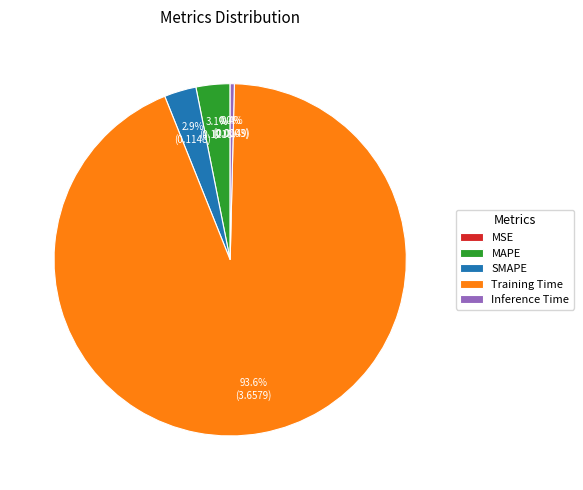

Which category has the biggest portion of the pie?

Training Time